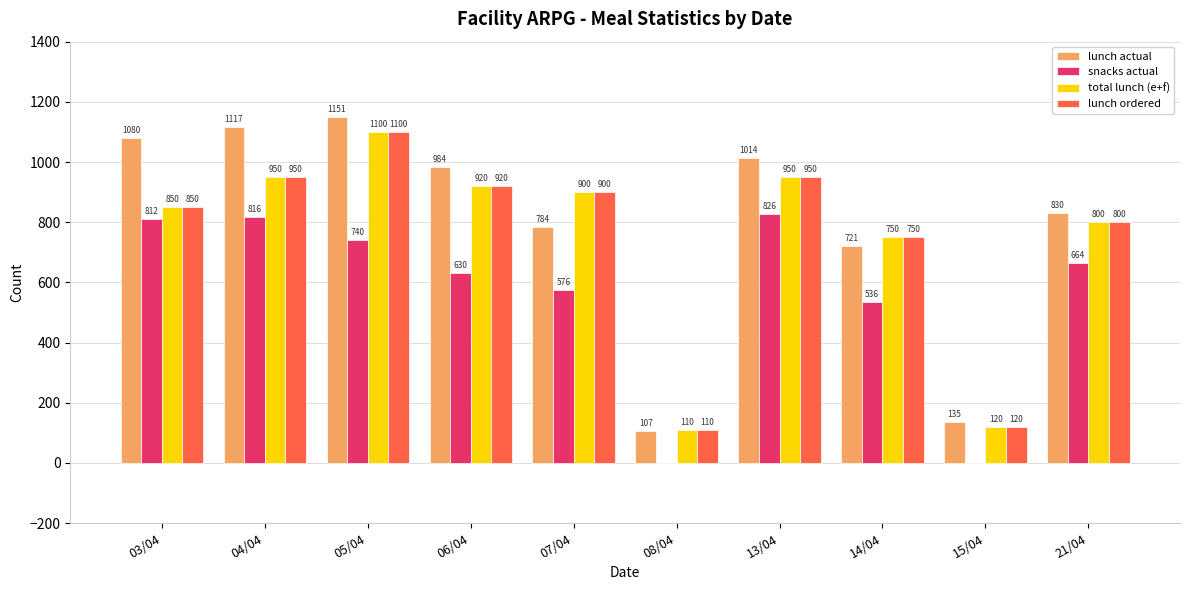

What are all the series names shown in the legend?

lunch actual, snacks actual, total lunch (e+f), lunch ordered